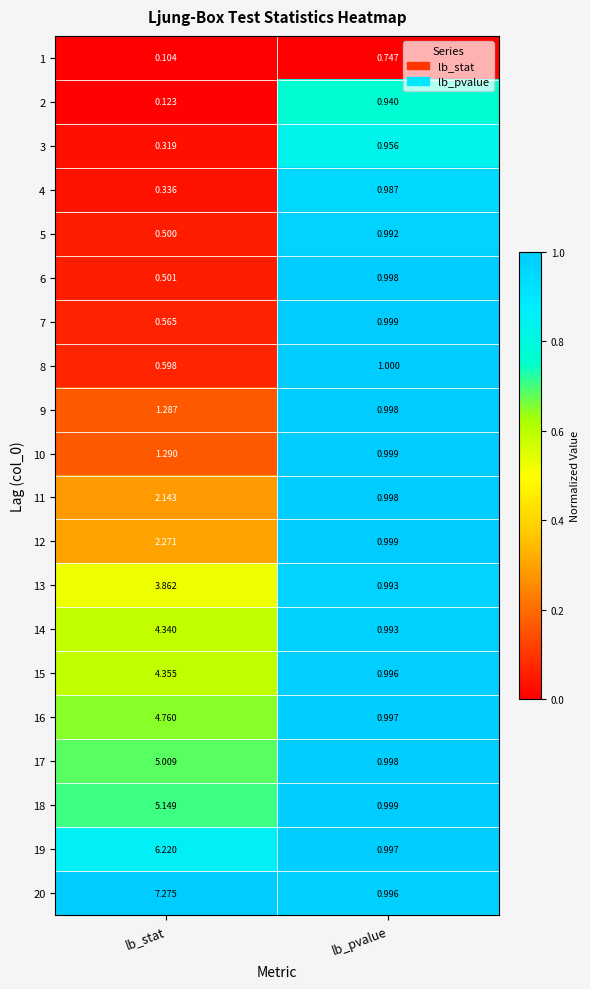

Which category has the lowest value in the 11 series?

lb_pvalue